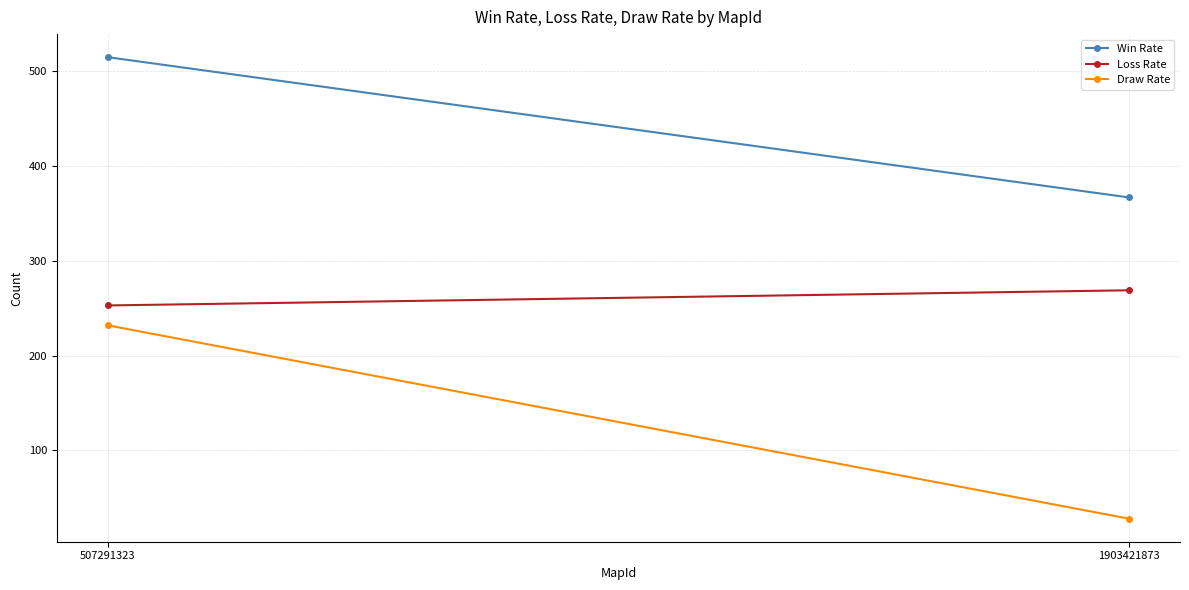

True or false: Draw Rate has a value of 28 at 1903421873.

True